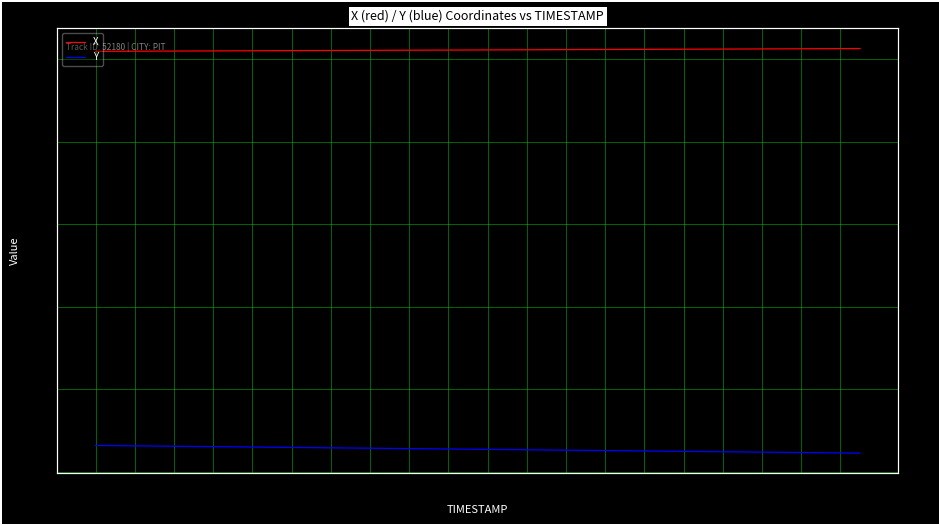

The value of Y at 29.6 is 255.6. True or false?

True